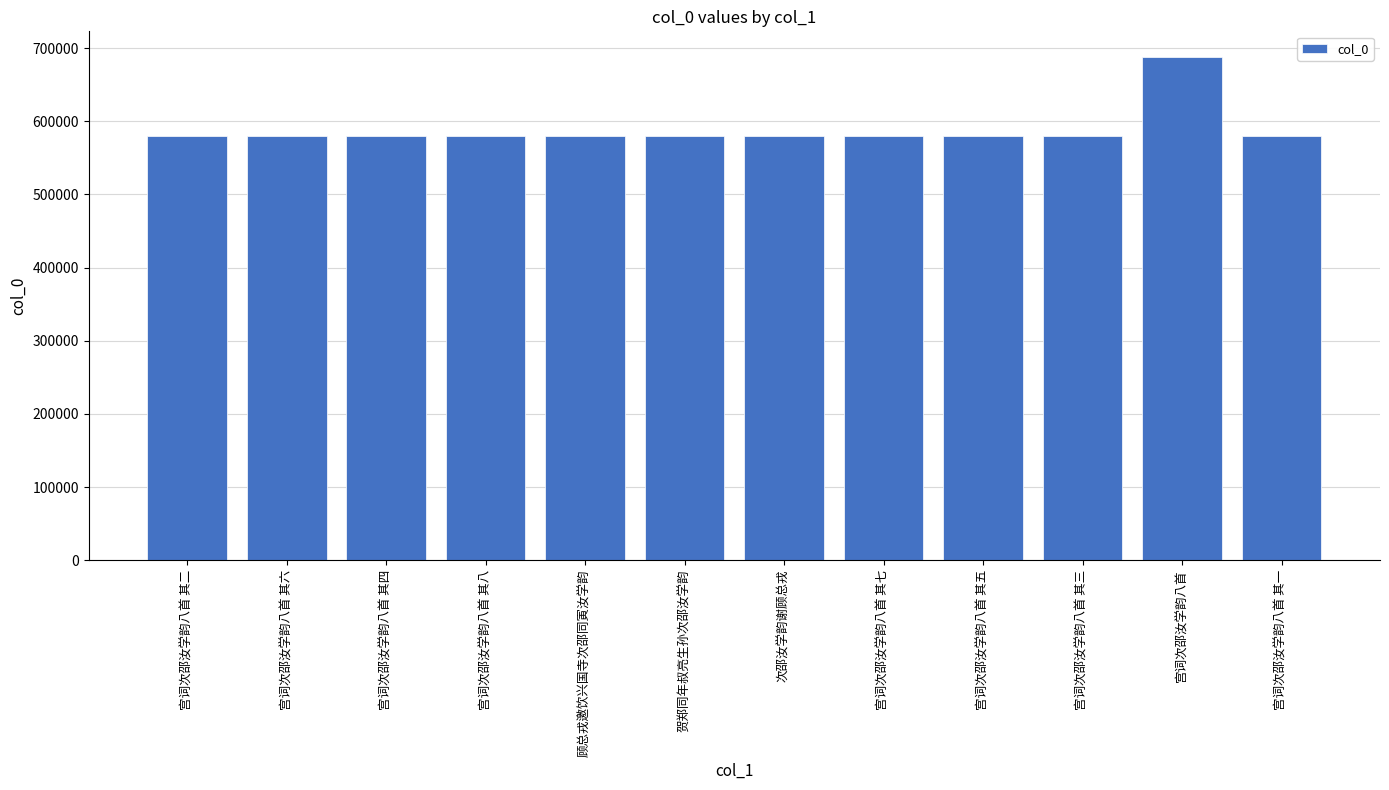

What is the ratio of the value at 宫词次邵汝学韵八首 其四 to the value at 顾总戎邀饮兴国寺次邵同寅汝学韵?

1.0